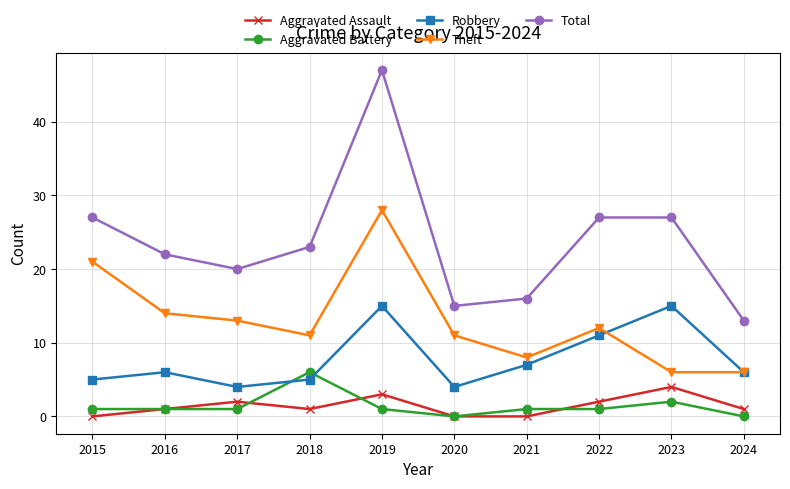

Is it true that Robbery equals 7 at 2018?

False